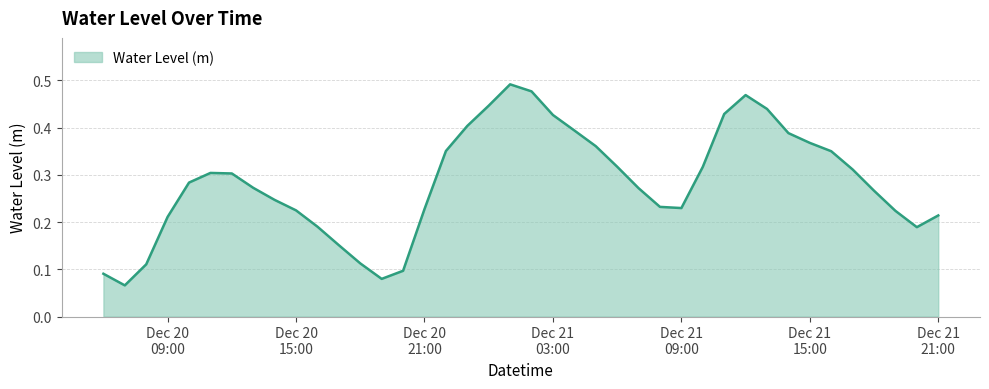

How many distinct data groups are displayed?

1